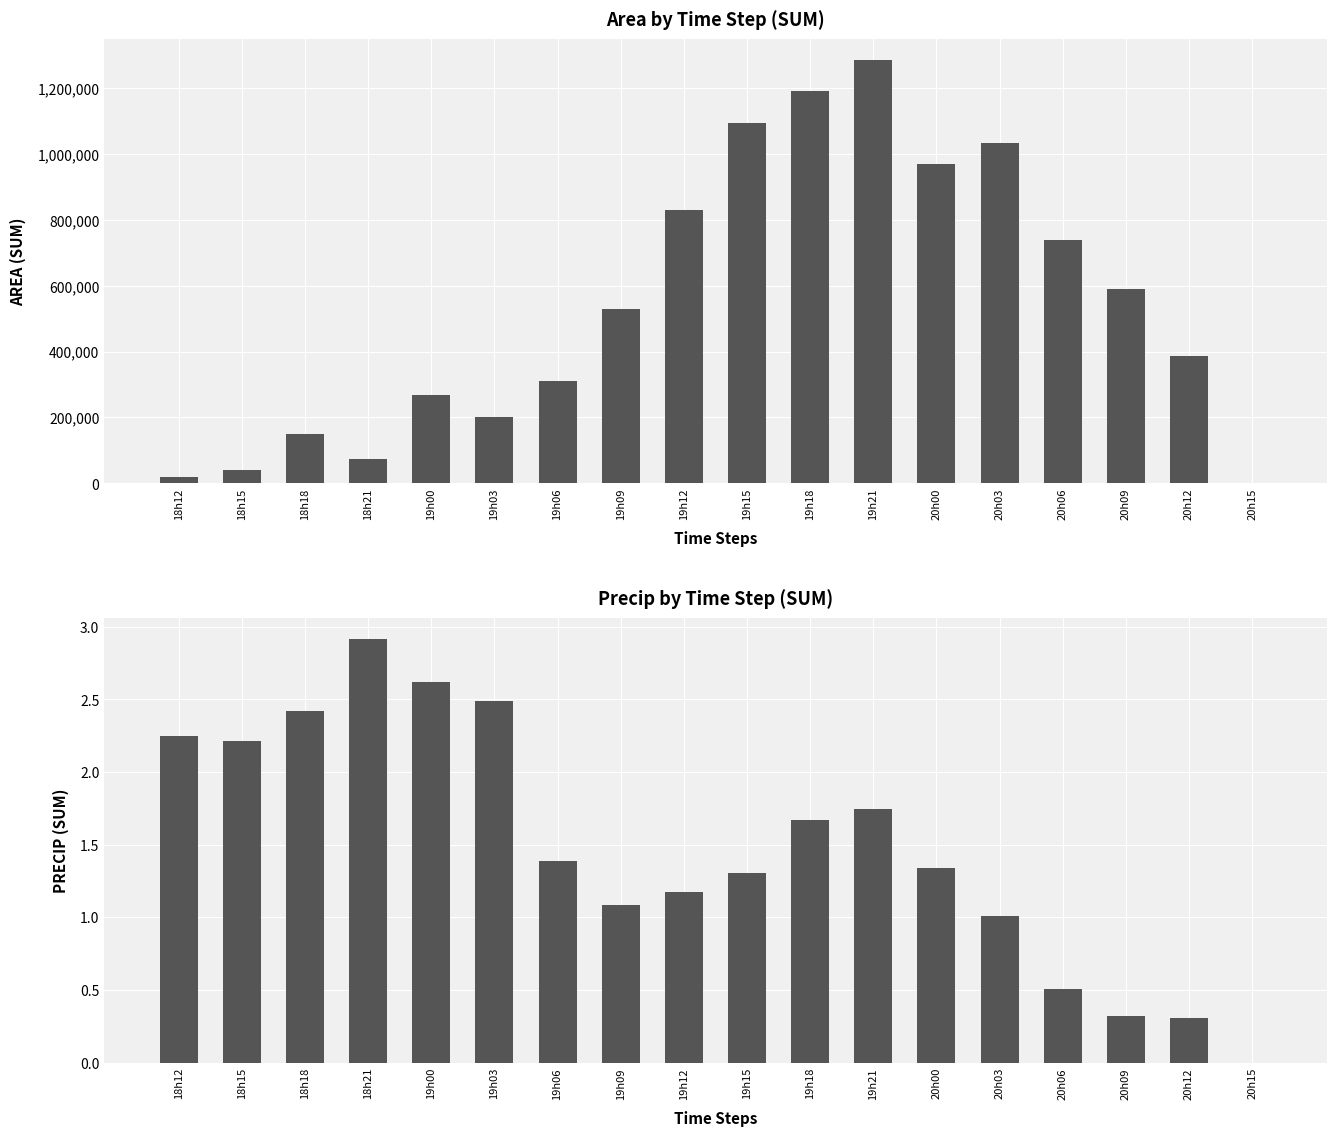

Between 19h09 and 19h12, which series saw the biggest shift?

area